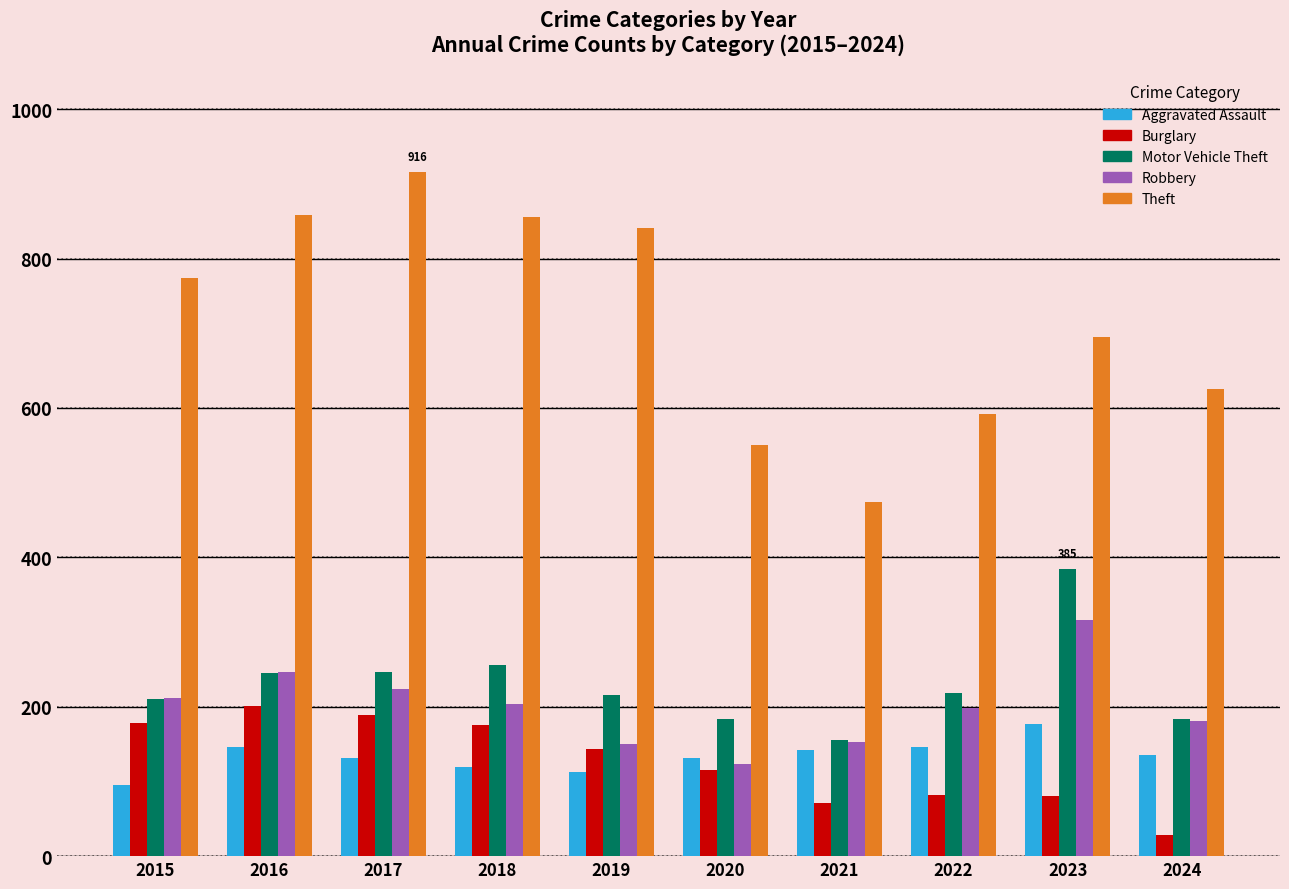

What is the value of the Burglary bar at the 9th from the left?

81